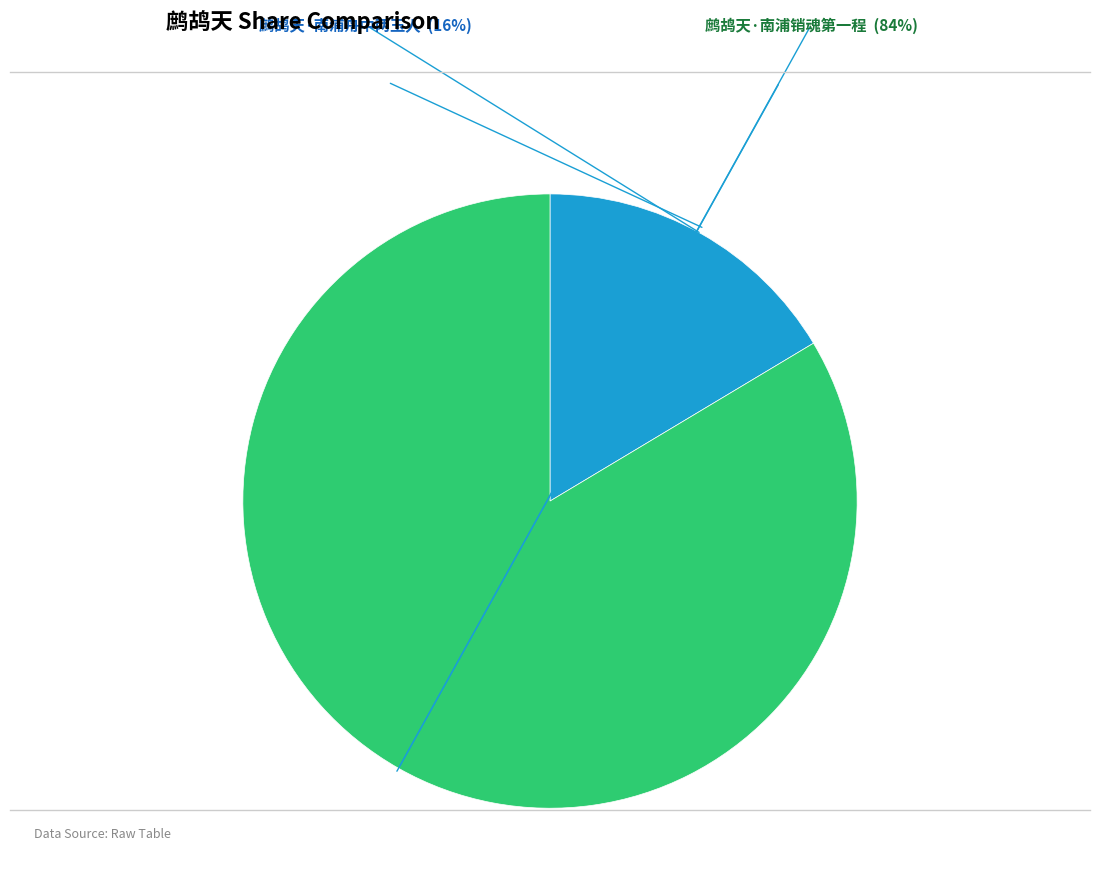

Do 鹧鸪天·南浦销魂第一程 and 鹧鸪天·南浦舟中两玉人 together represent more than half of the pie?

Yes